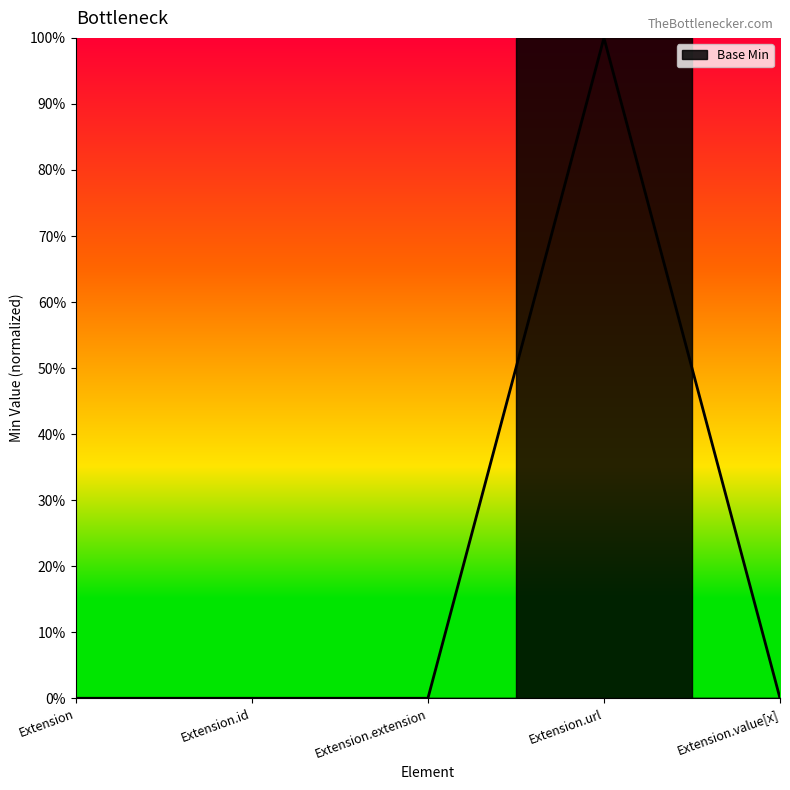

Reading left to right, transcribe all the data shown in this chart.

0	0	0	1	0